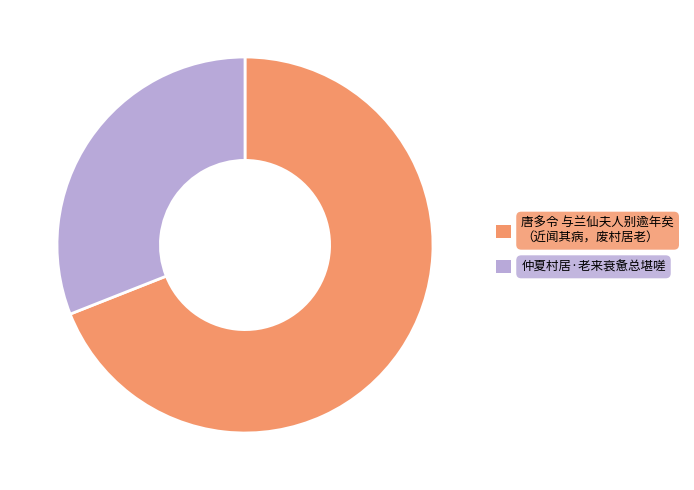

Is there any slice that represents more than half of the pie?

Yes